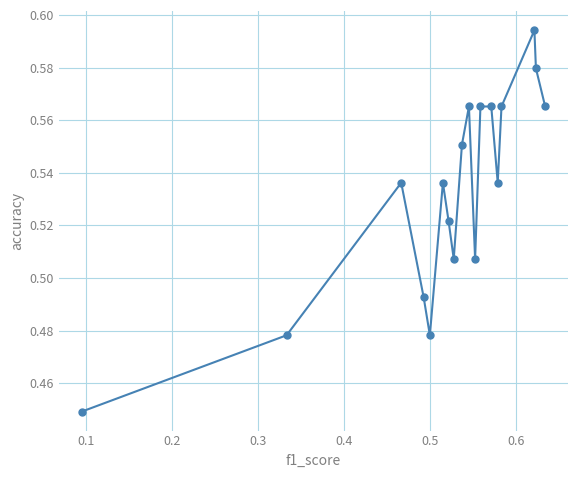

How many values are between 0 and 1?

18